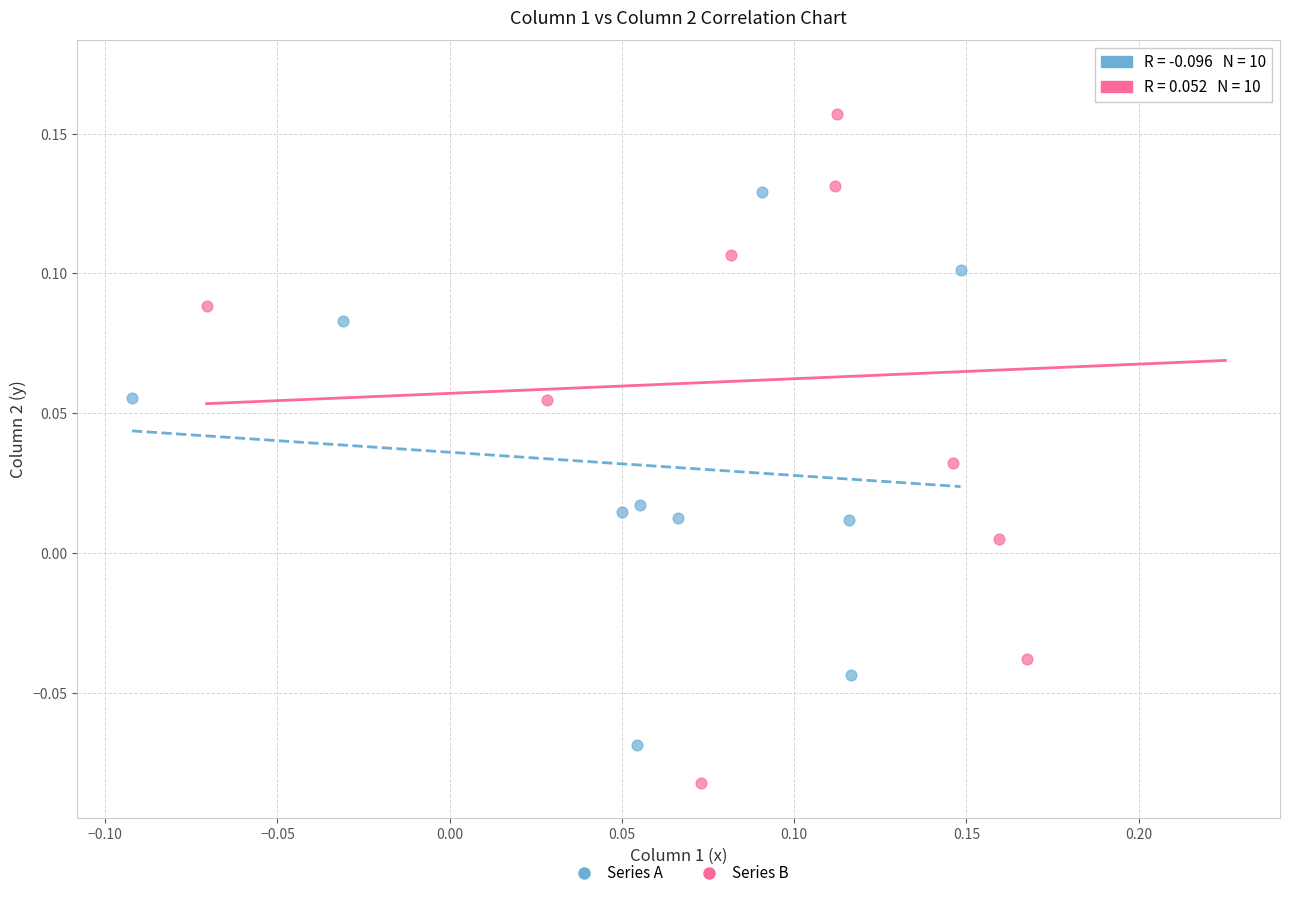

Which series reaches the minimum Y coordinate?

Series B